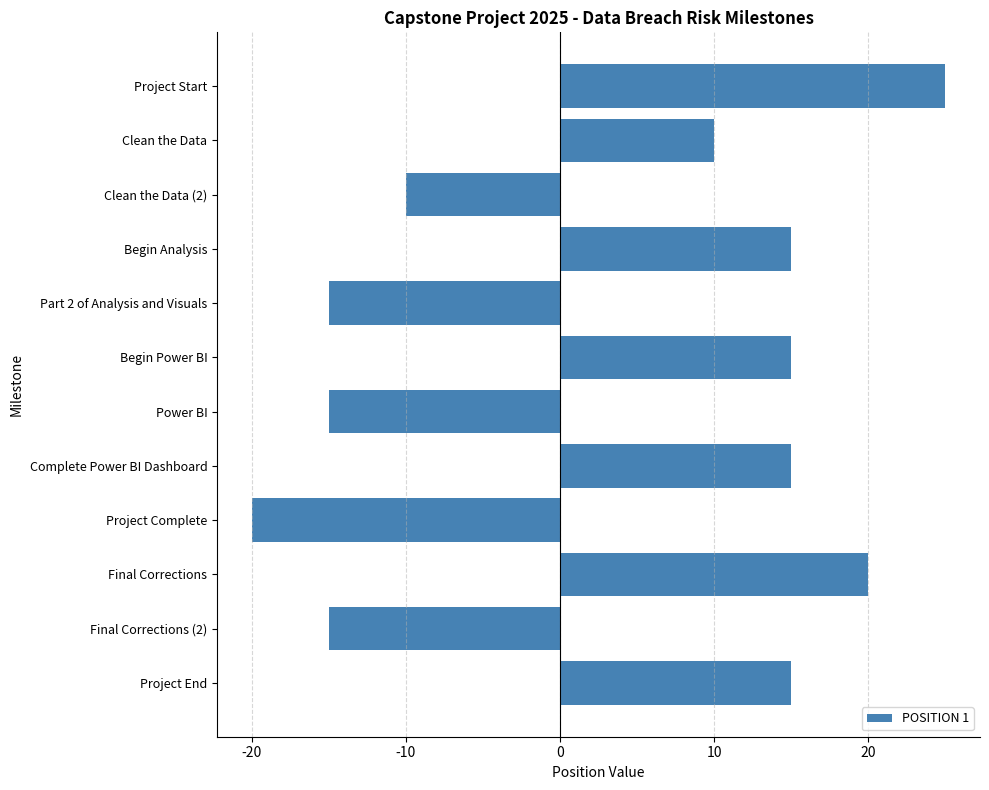

Reading bottom to top, transcribe all the data shown in this chart.

Project End=15	Final Corrections (2)=-15	Final Corrections=20	Project Complete=-20	Complete Power BI Dashboard=15	Power BI=-15	Begin Power BI=15	Part 2 of Analysis and Visuals=-15	Begin Analysis=15	Clean the Data (2)=-10	Clean the Data=10	Project Start=25